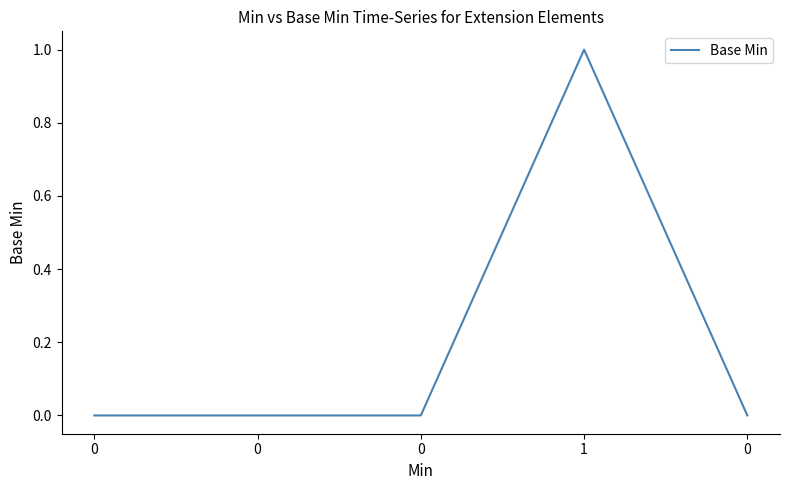

What is the maximum value shown in the chart?

1